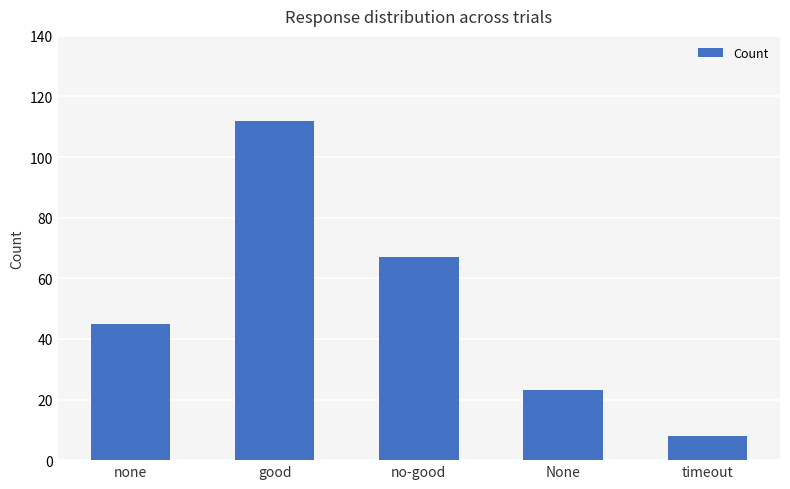

Between none and None, which is larger?

none